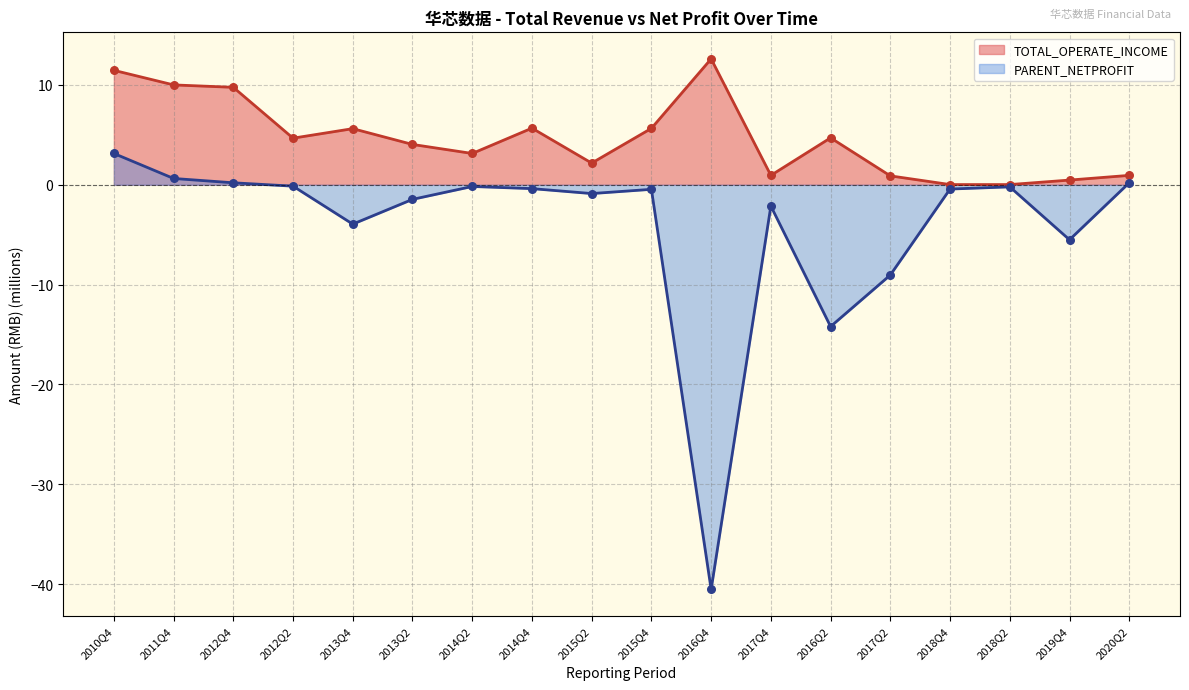

What are all the series names shown in the legend?

TOTAL_OPERATE_INCOME, PARENT_NETPROFIT